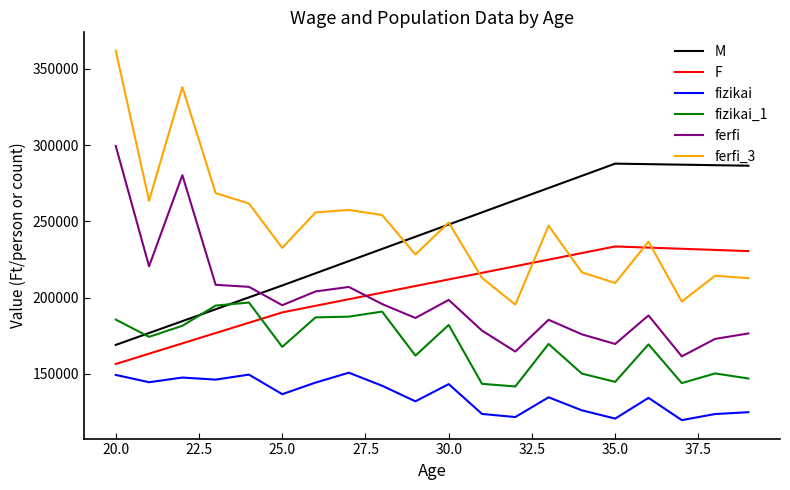

Does the chart have visible grid lines?

No